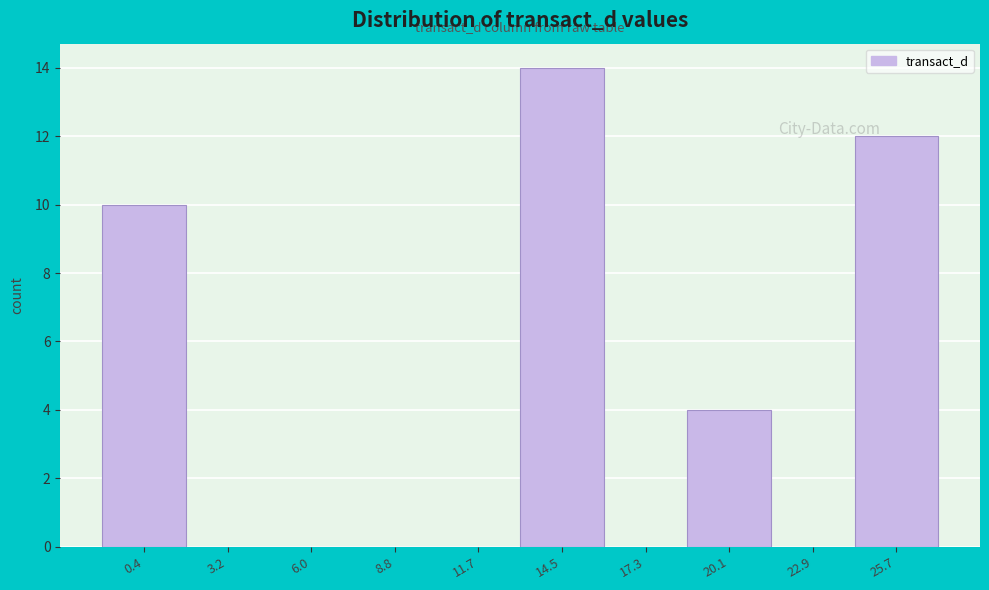

What is the height of the bar covering 24.5 to 27.0 on the x-axis? Neither the bar edges nor the heights are printed on the chart, so give them approximately, as read against the axes.

12